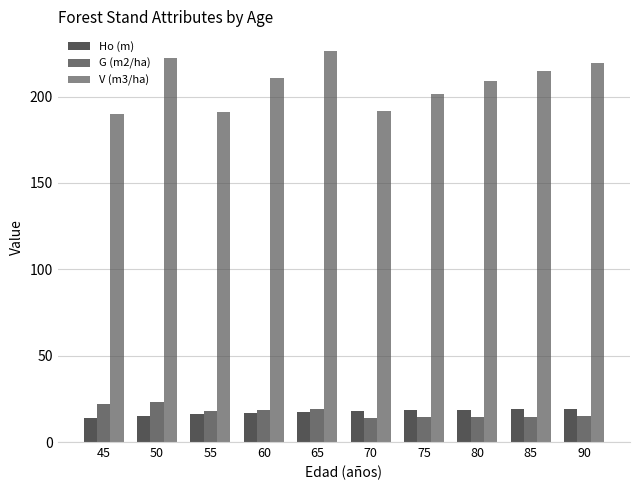

Reading right to left, transcribe all the data shown in this chart.

Ho (m): 90=19.1	85=18.9	80=18.7	75=18.4	70=18.0	65=17.5	60=16.9	55=16.1	50=15.2	45=14.1
G (m2/ha): 90=14.9	85=14.8	80=14.6	75=14.4	70=14.1	65=19.0	60=18.5	55=17.8	50=23.4	45=22.0
V (m3/ha): 90=219.8	85=214.9	80=208.8	75=201.2	70=191.9	65=226.5	60=210.6	55=191.2	50=222.4	45=189.9